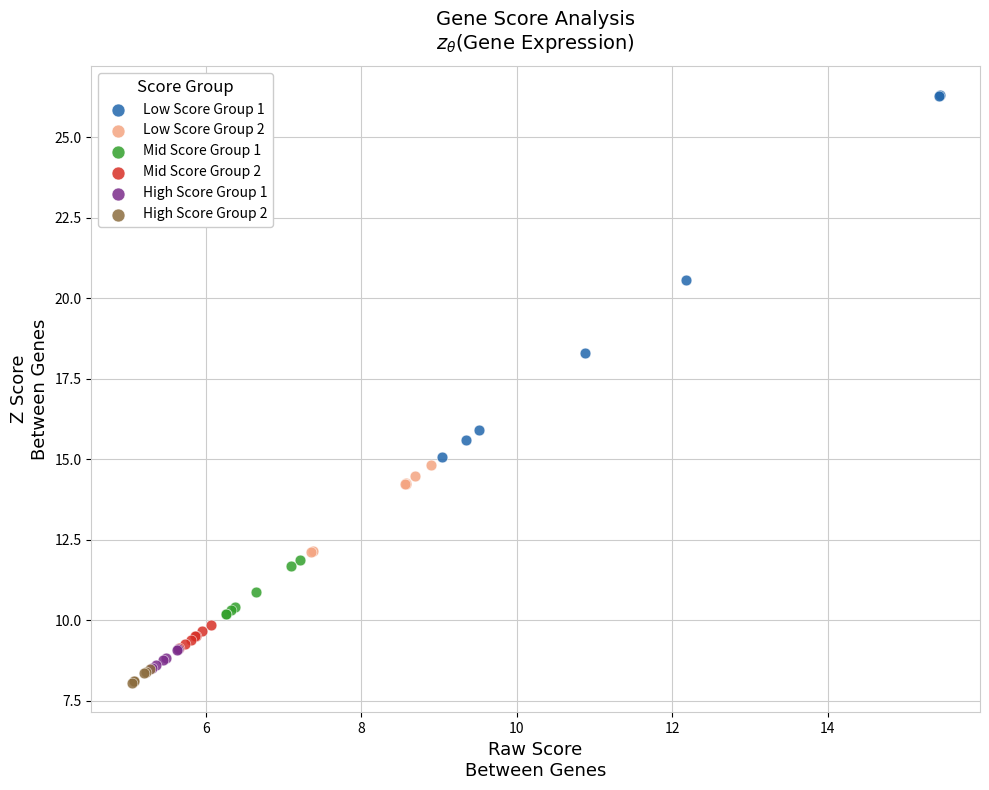

Which series reaches the minimum Y coordinate?

High Score Group 2